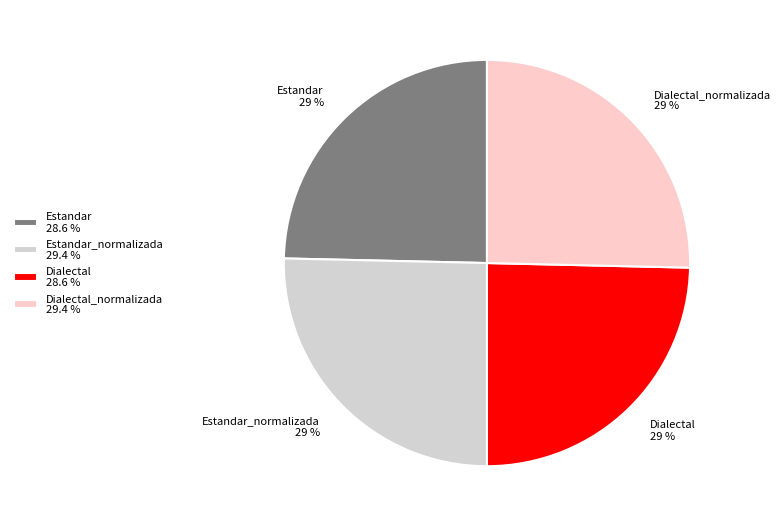

True or false: Estandar_normalizada accounts for 35% of the total.

False